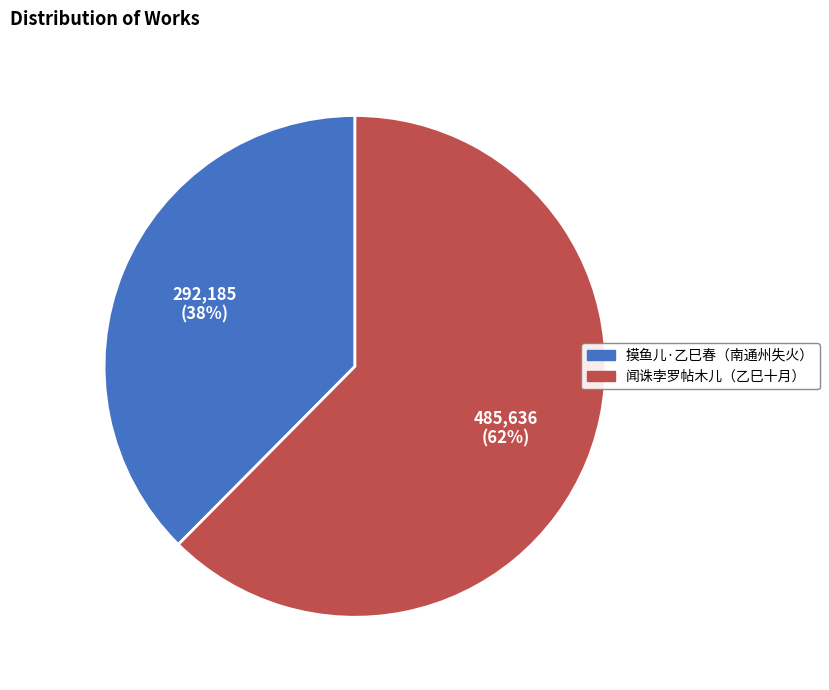

Does any single category account for the majority?

Yes